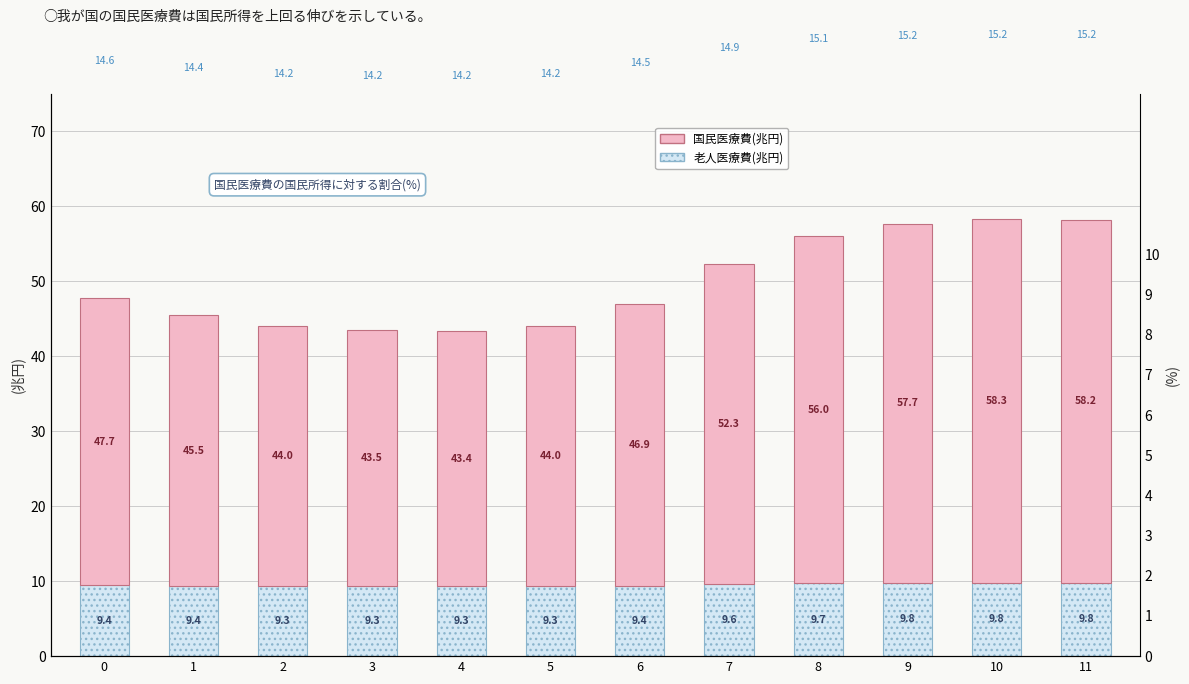

How many data points does each series have?

12